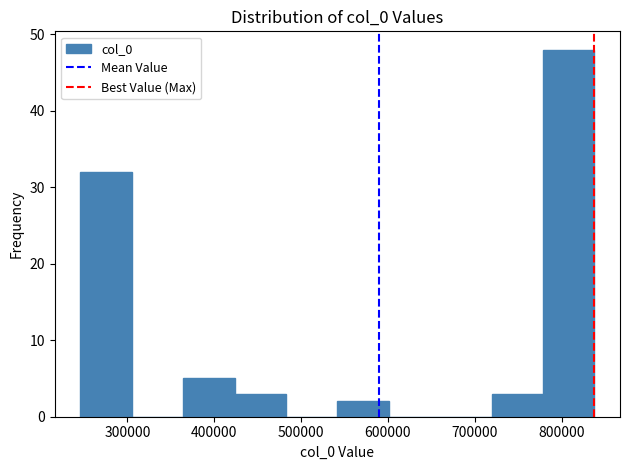

Reading left to right, transcribe this chart: for each bar, give the range it covers on the x-axis and its height. Neither the bar edges nor the heights are printed on the chart, so give them approximately, as read against the axes.

250000 to 310000: 32
310000 to 360000: 0
360000 to 420000: 5
420000 to 480000: 3
480000 to 540000: 0
540000 to 600000: 2
600000 to 660000: 0
660000 to 720000: 0
720000 to 780000: 3
780000 to 840000: 48